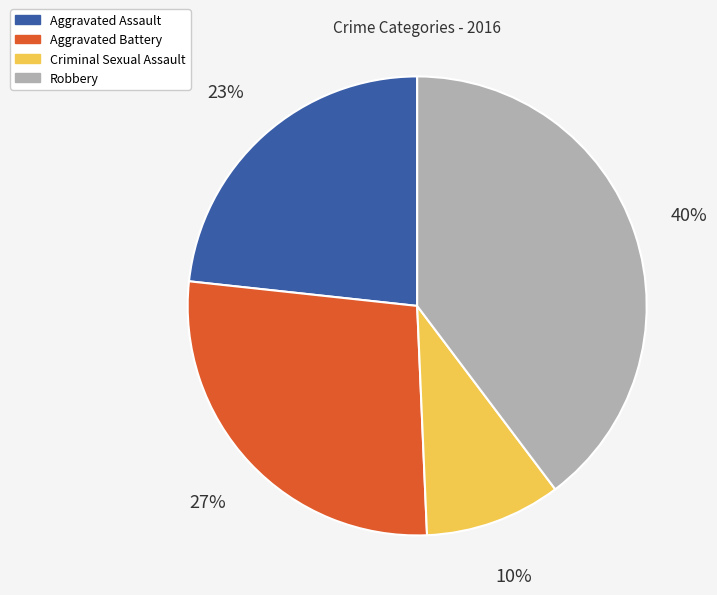

Which slice is the smallest?

Criminal Sexual Assault